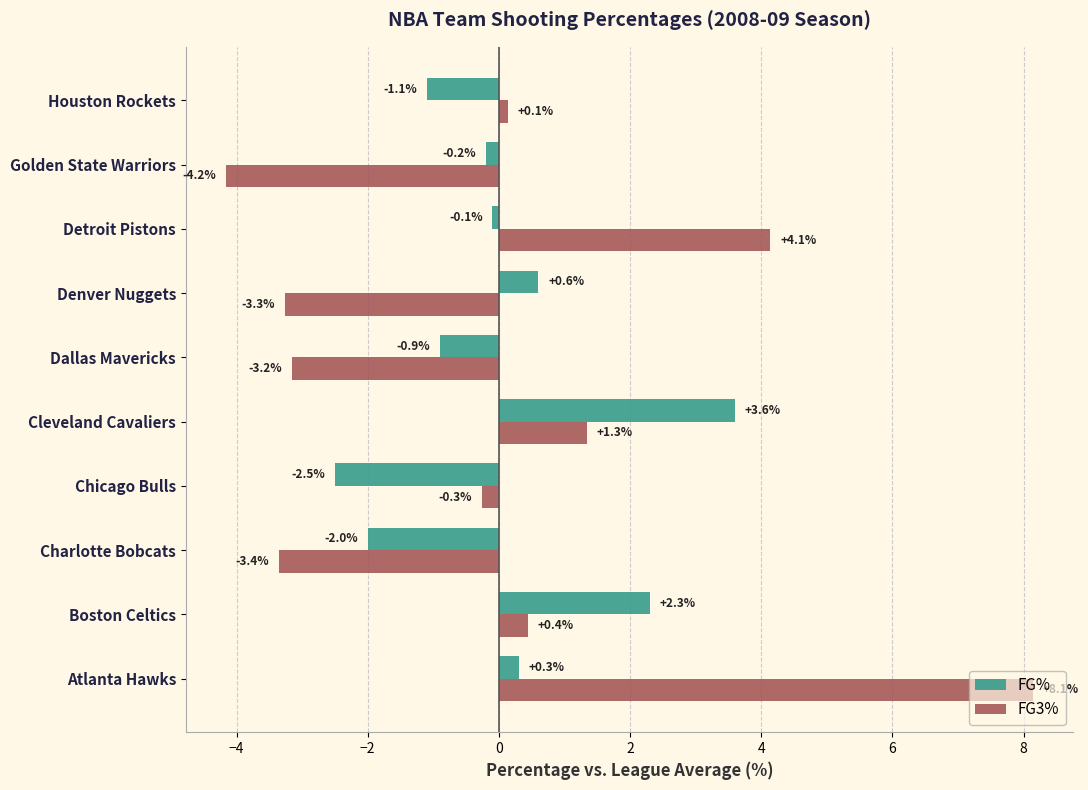

How many data points in FG3% are above 0?

5